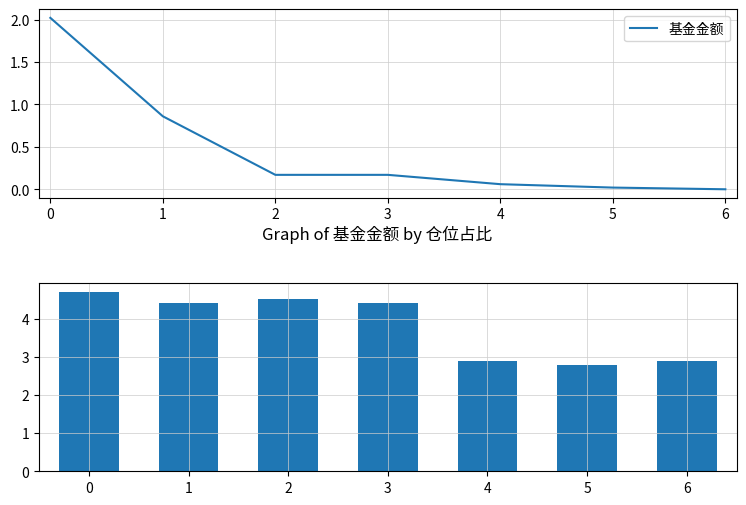

The value of 基金金额 at 5 is 0.0. True or false?

True